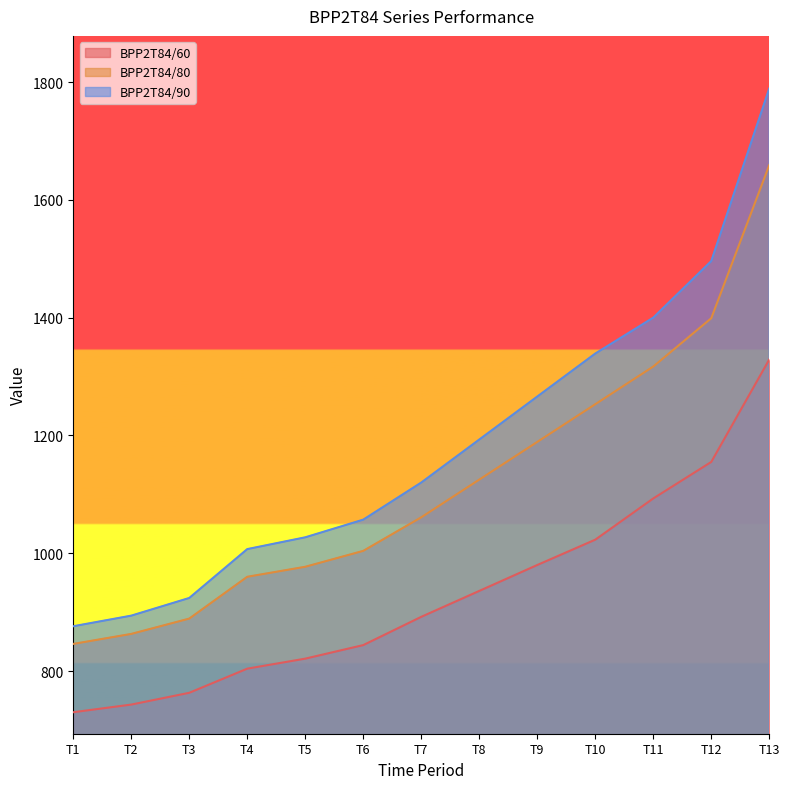

Which series has the widest spread of values?

BPP2T84/90